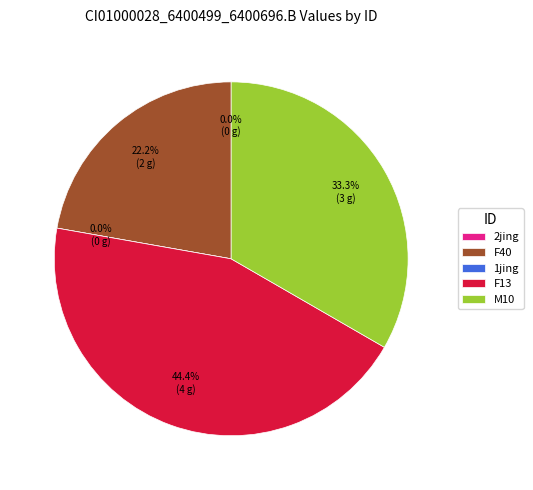

What percentage is NOT represented by 1jing?

100.0%